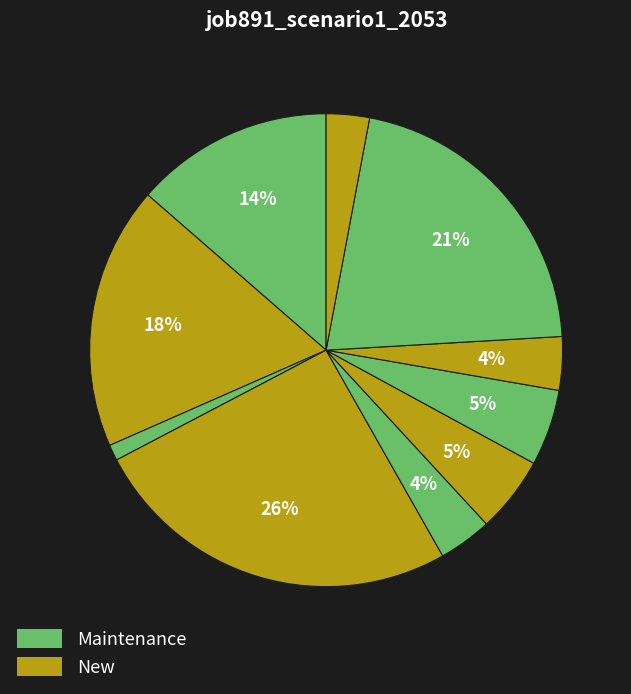

Count the number of slices in the pie.

10